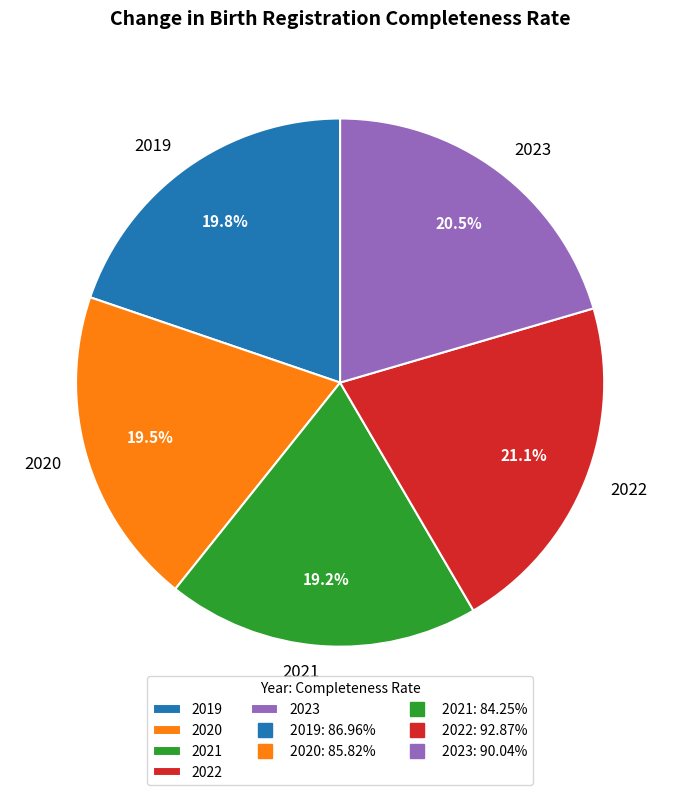

Approximately how many times larger is the value at 2021 compared to 2020?

1.0